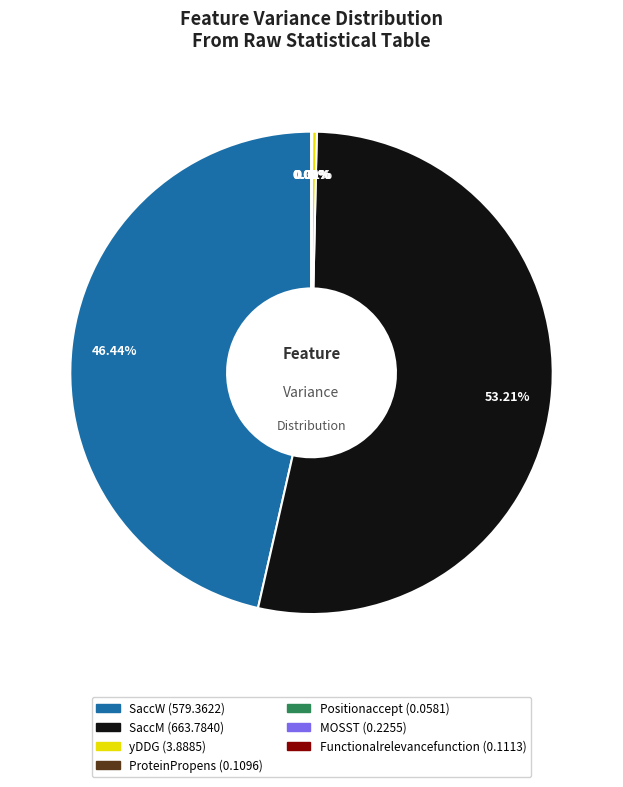

How much of the chart is everything except SaccW?

53.6%